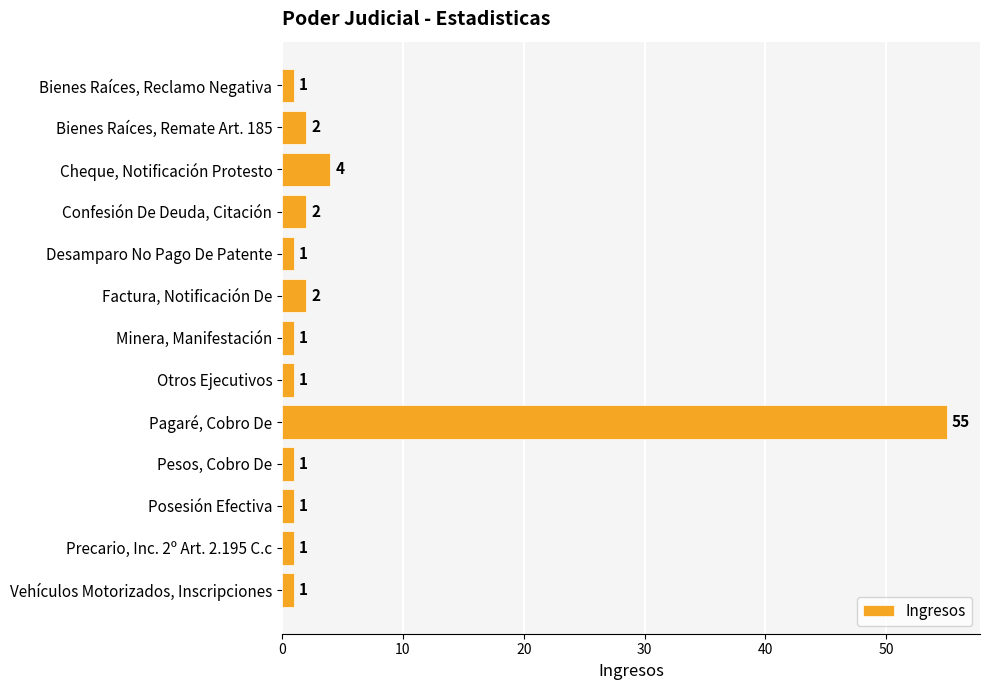

What position from the top is Cheque, Notificación Protesto?

3